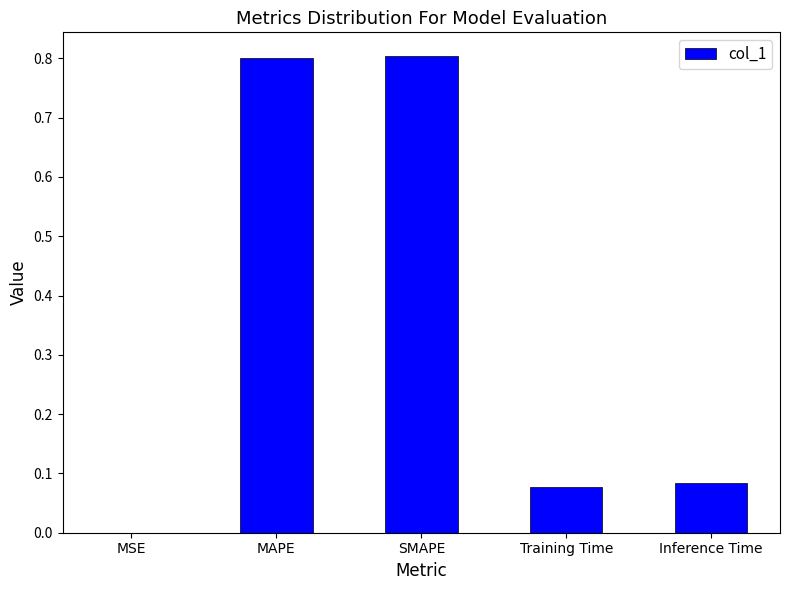

Are the bars grouped side by side (vs. stacked)?

No